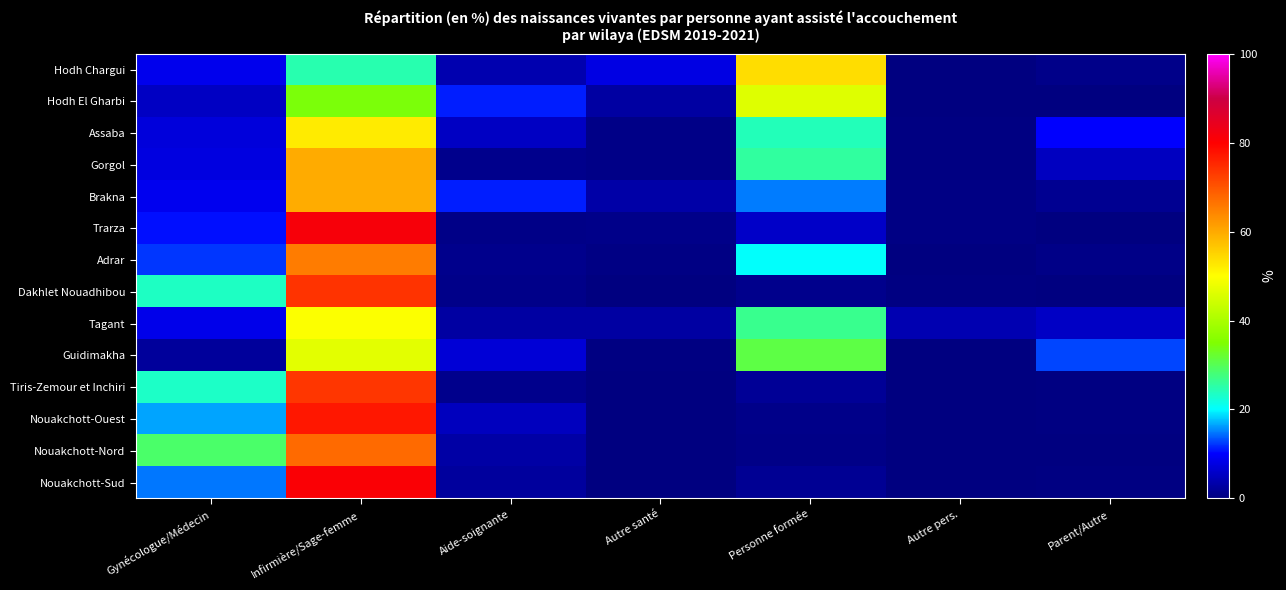

Count the number of data series in this chart.

14